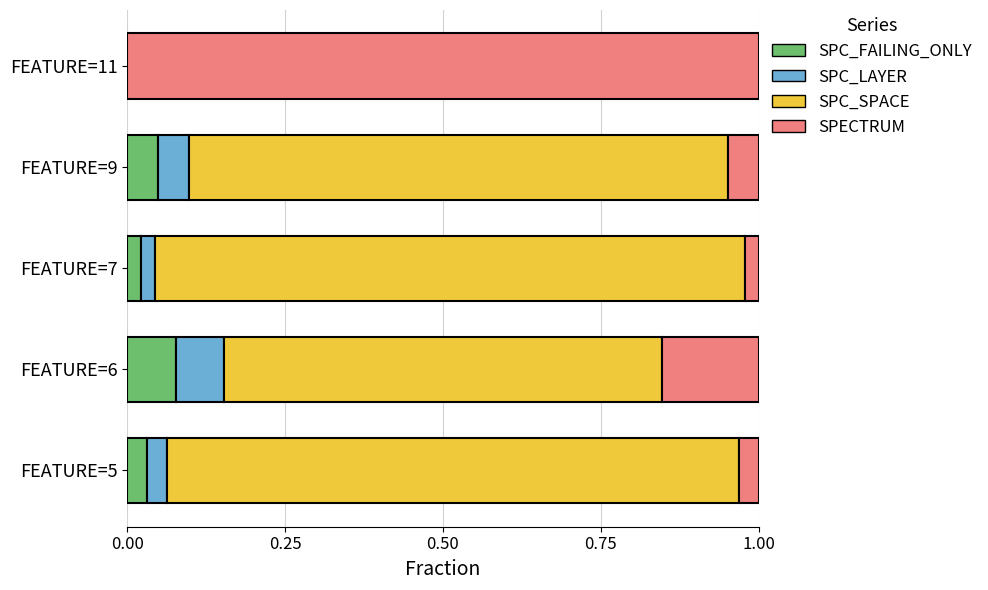

At which label does SPC_FAILING_ONLY reach its peak?

FEATURE=6